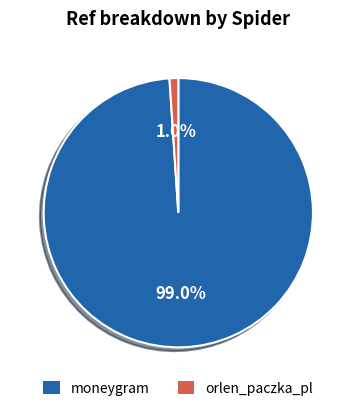

Combined, what portion of the pie is moneygram and orlen_paczka_pl?

100.0%